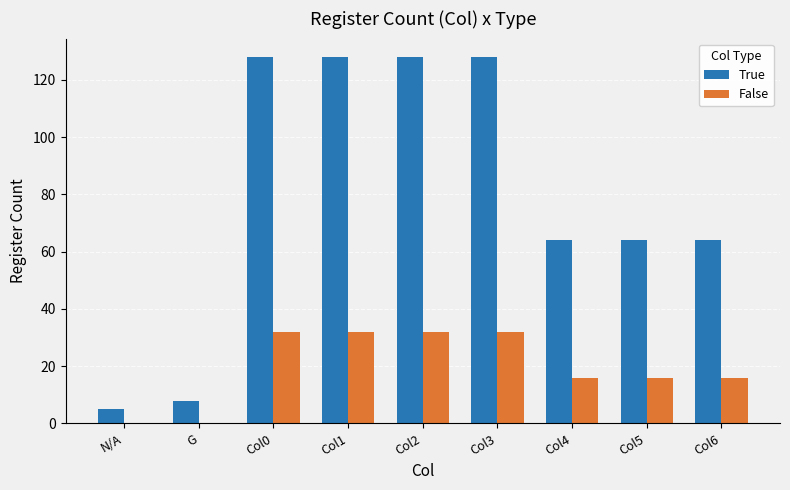

Is the value of True at Col0 greater than the value of False at Col3?

Yes